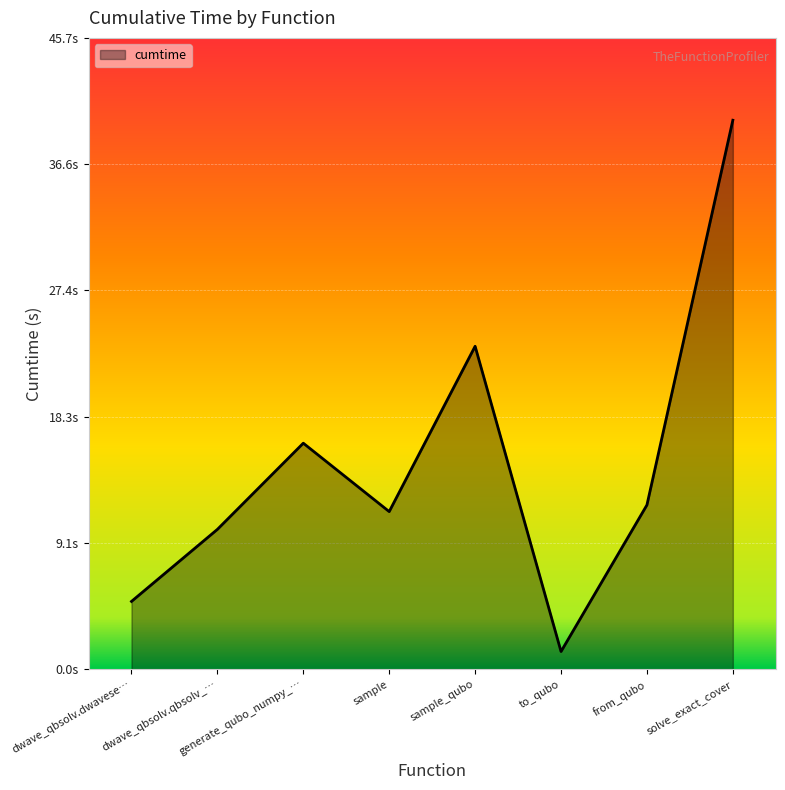

Which category has the highest value across all series?

solve_exact_cover